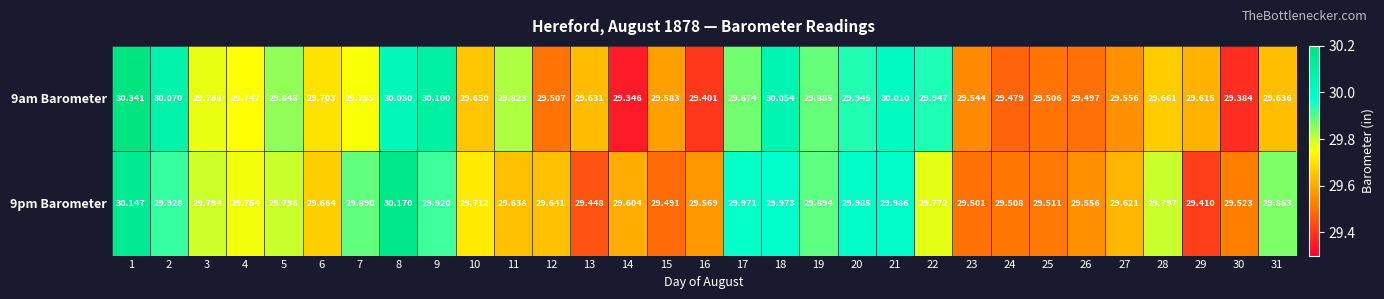

What is the minimum value shown in the chart?

29.3